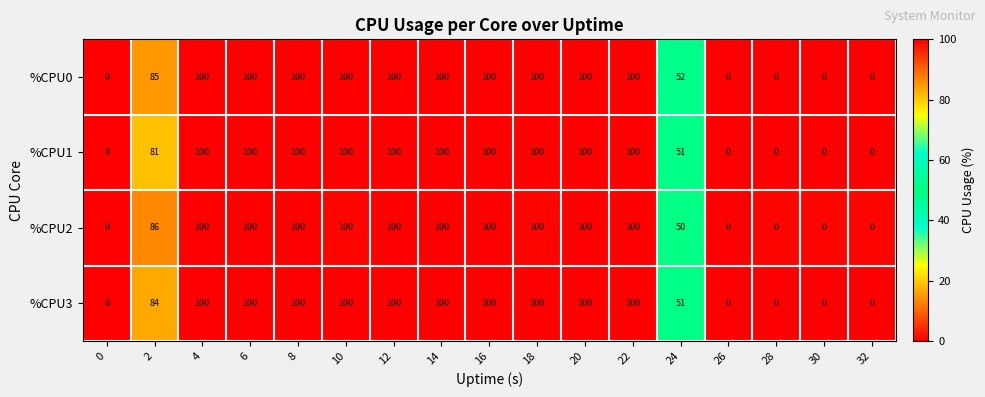

List the series in order of their overall mean, highest first.

%CPU0, %CPU2, %CPU3, %CPU1